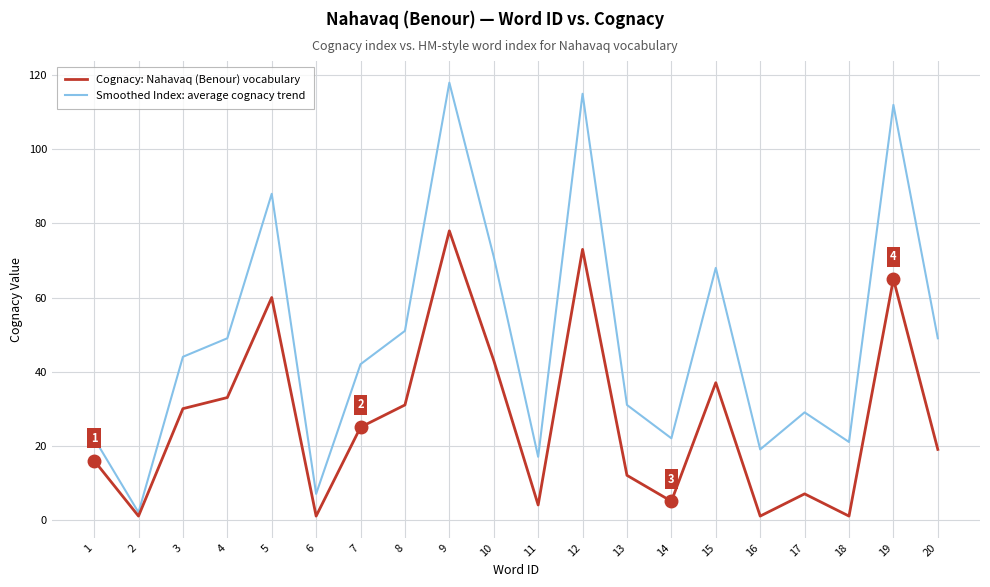

At which category is the sum across all series the highest?

9